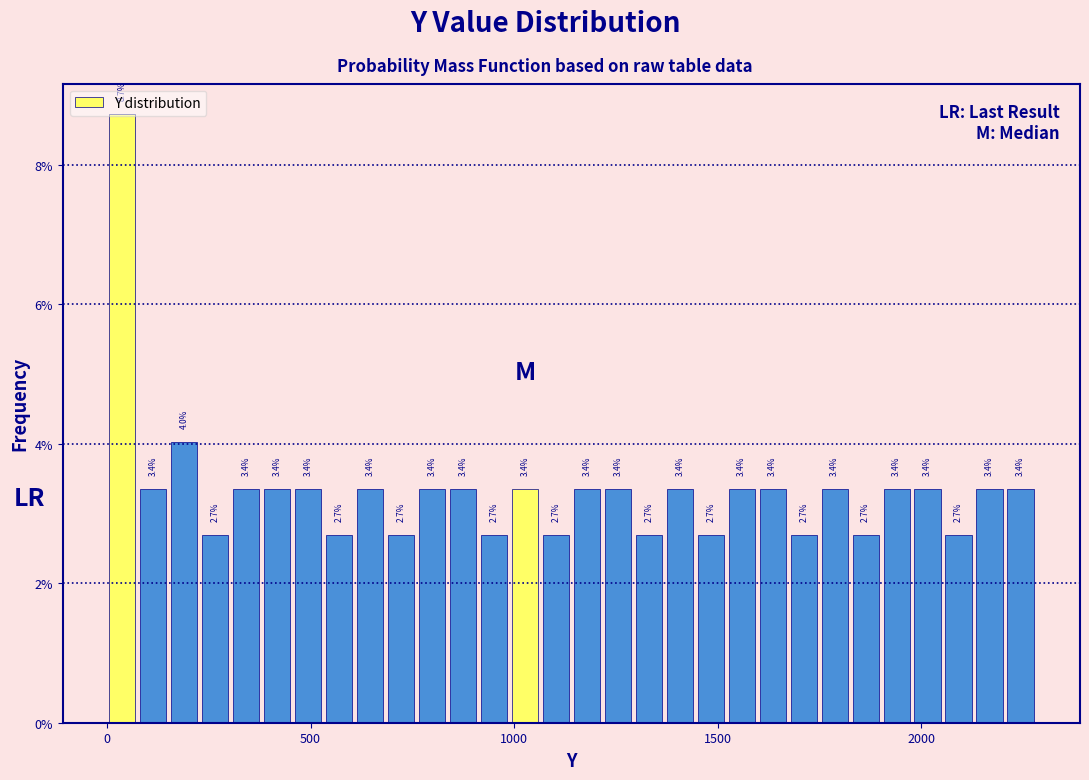

Read against the x-axis, roughly where is the centre of the tallest bar?

50